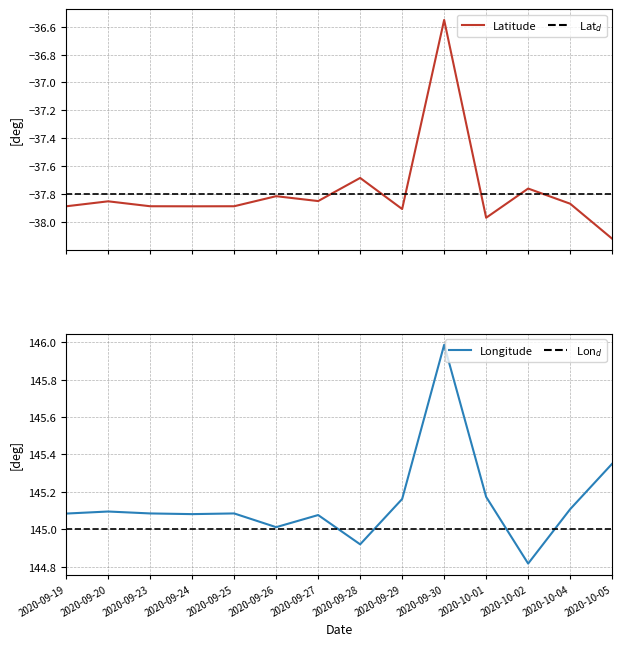

What is the difference between the maximum and second lowest values in the Longitude series?

1.1